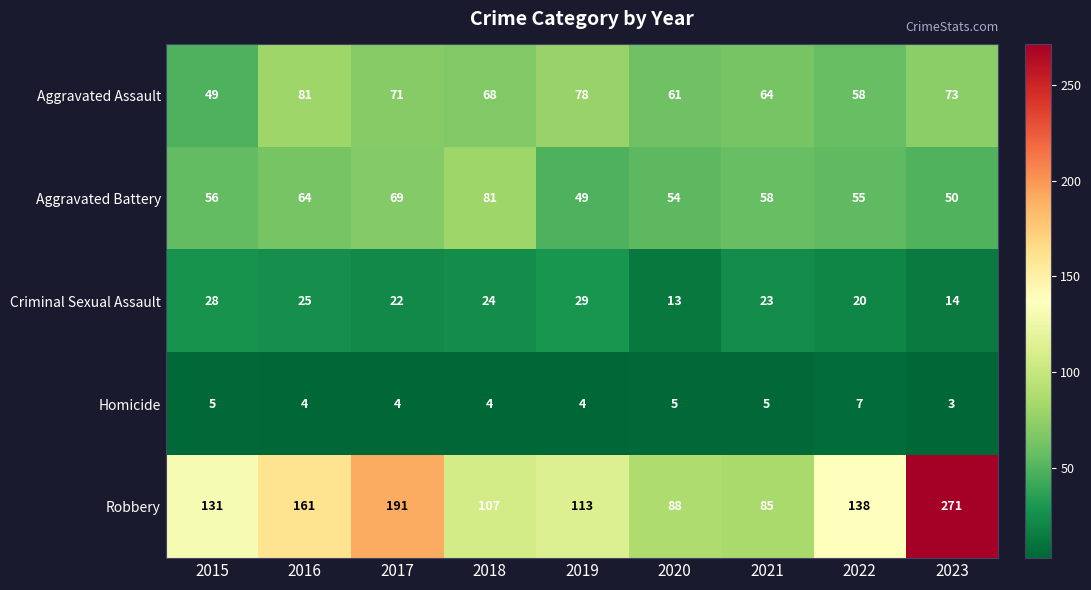

What is the maximum value shown in the chart?

271